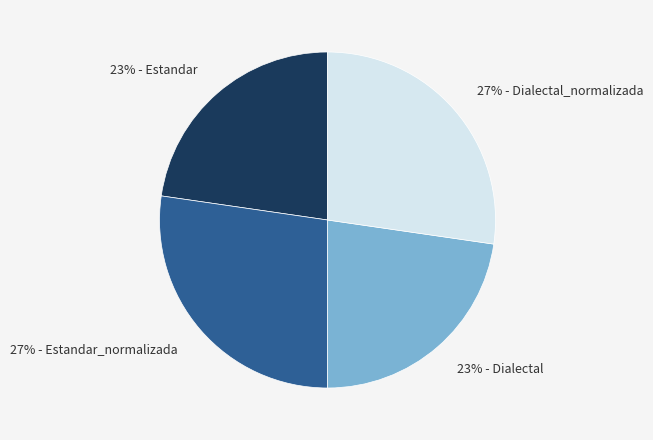

To the nearest percent, what percentage of the pie is 27% - Dialectal_normalizada?

27%